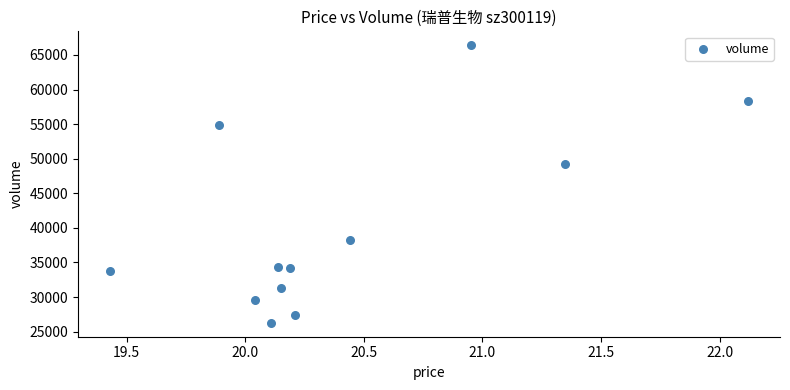

What is the range of Y values (max minus min)?

40127